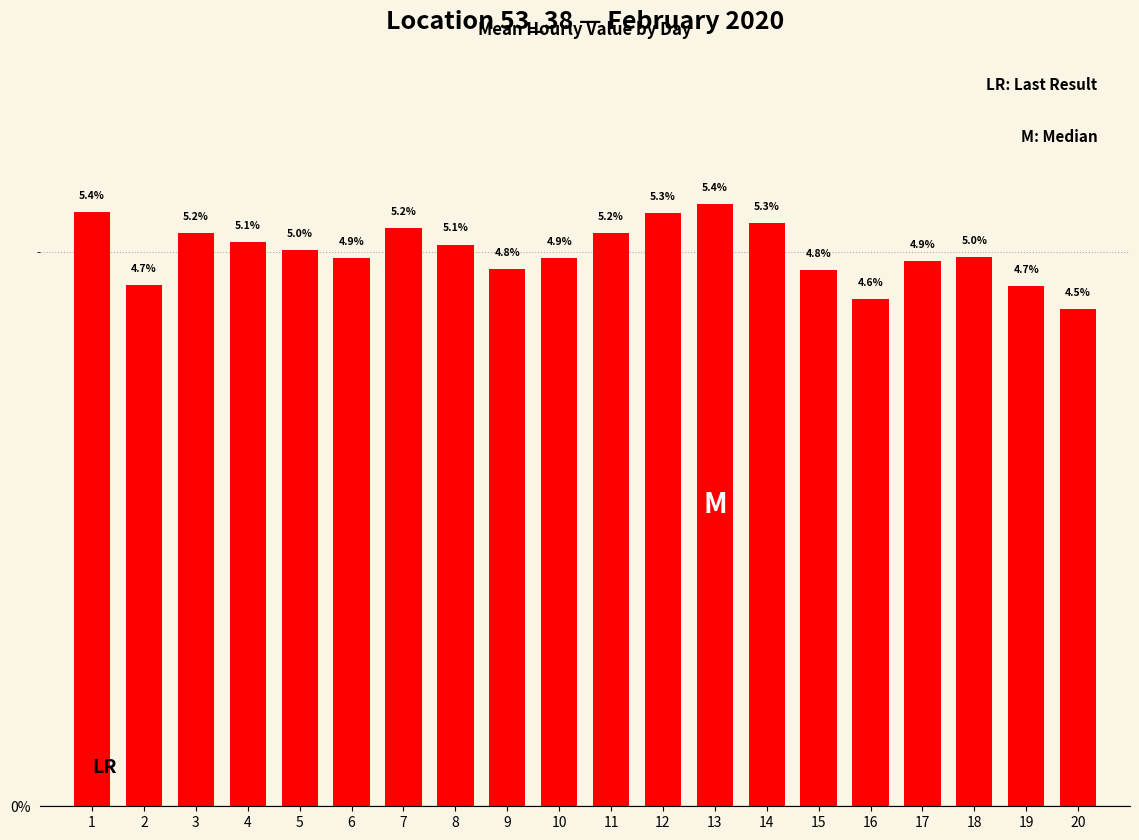

Is it true that the value at 5 is 7.6?

False